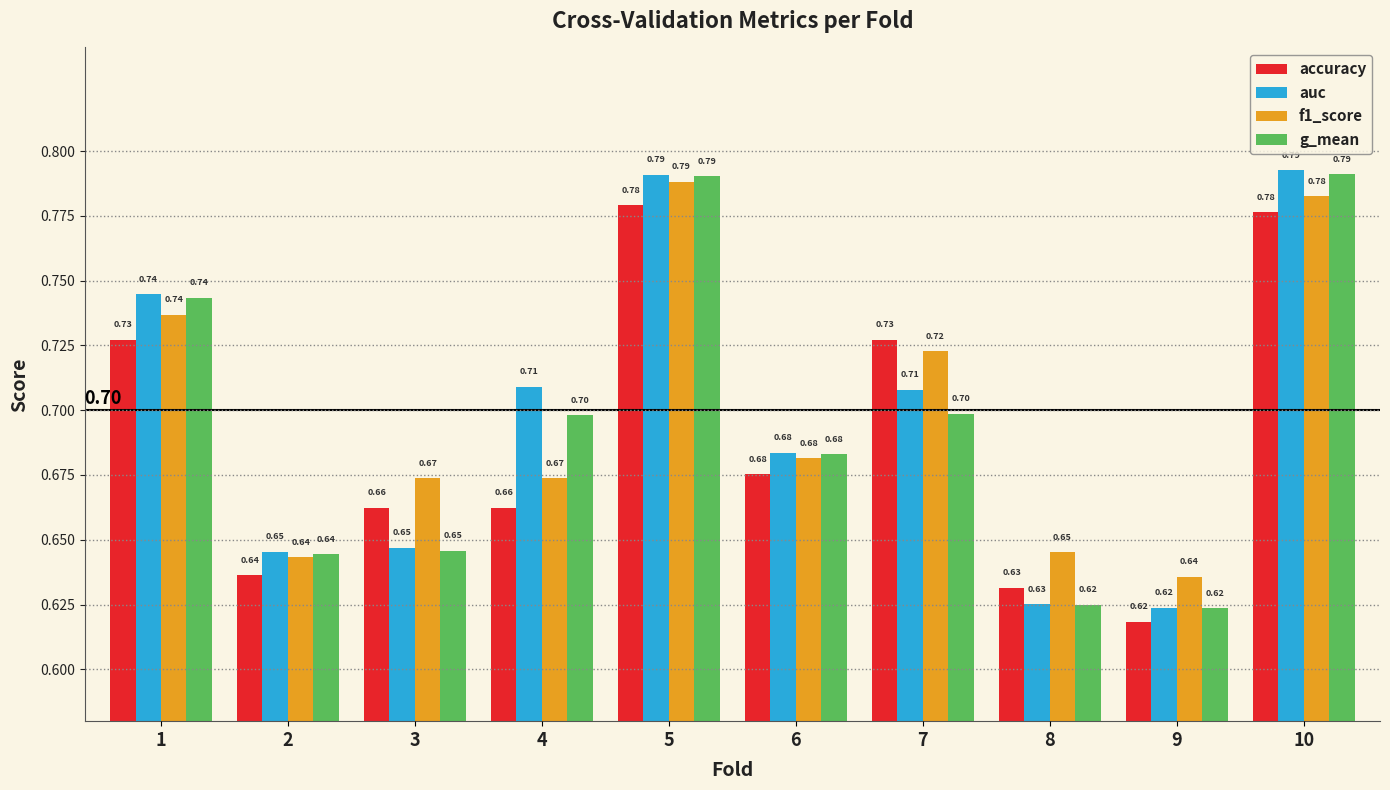

True or false: g_mean has a value of 0.2 at 1.

False